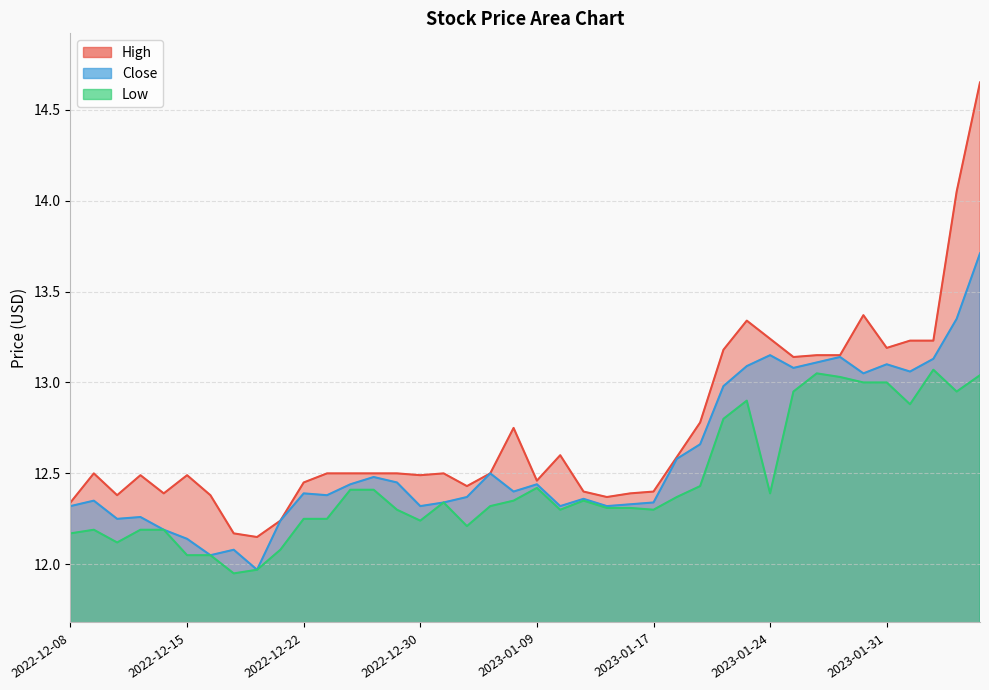

What is the difference between the High values at 2022-12-30 and 2023-01-31?

0.7